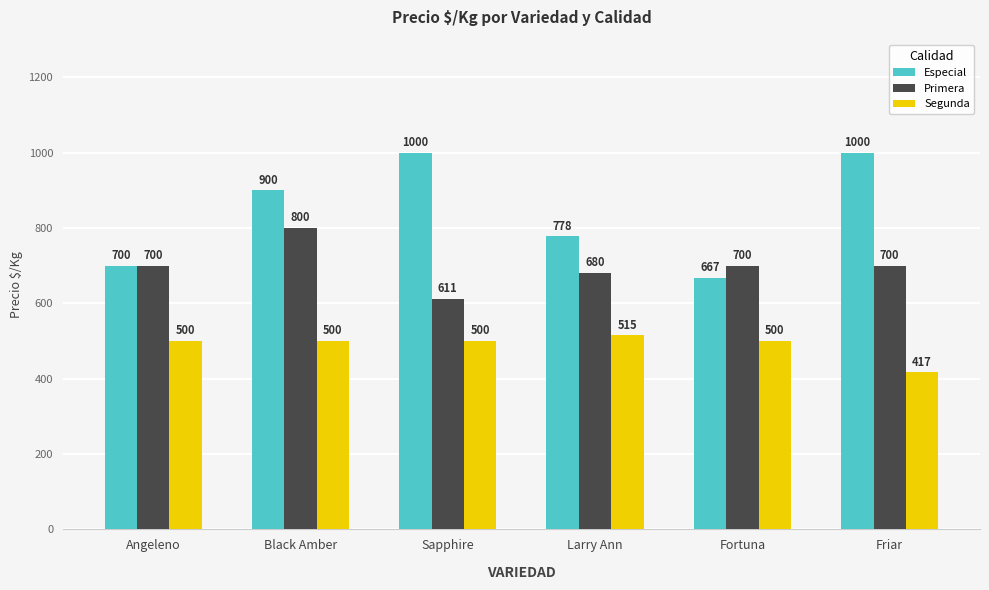

What is the difference between the highest and lowest values at Sapphire?

500